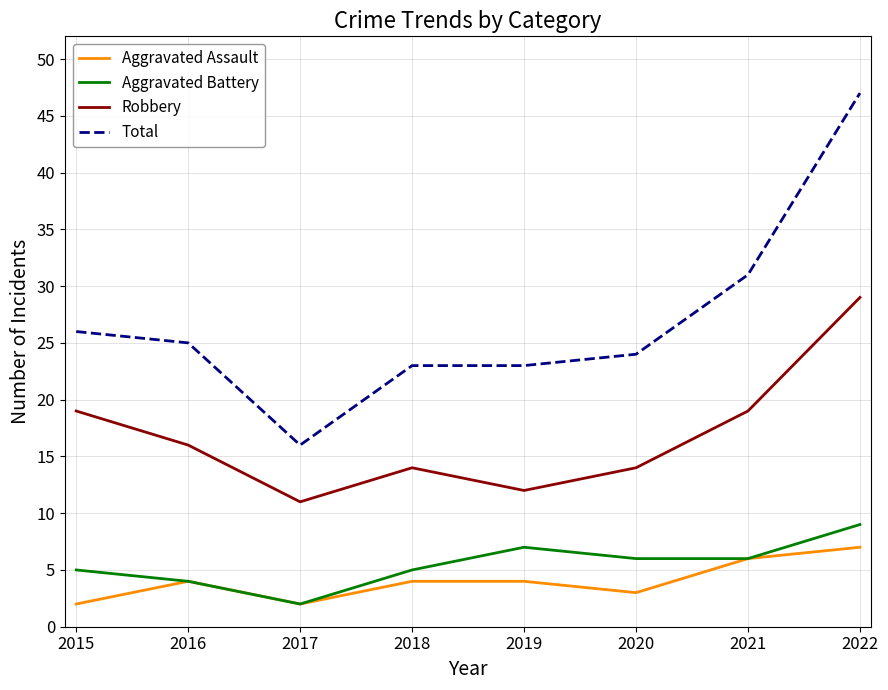

What is the spread (max minus min) of values at 2020?

21